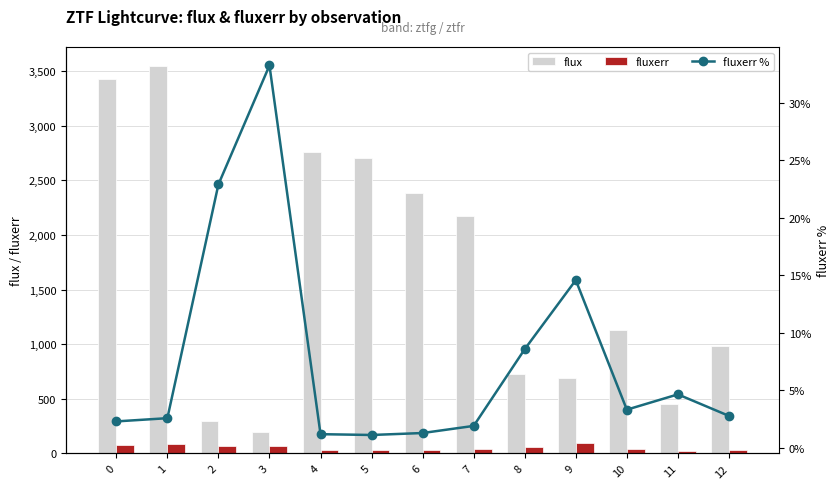

What is the average value of the flux series?

1651.9